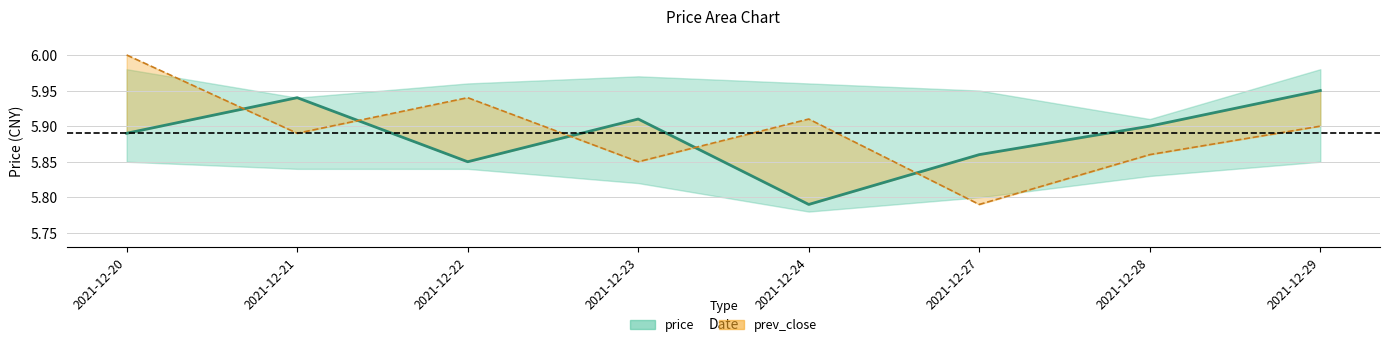

The value of price at 2021-12-24 is 3.5. True or false?

False